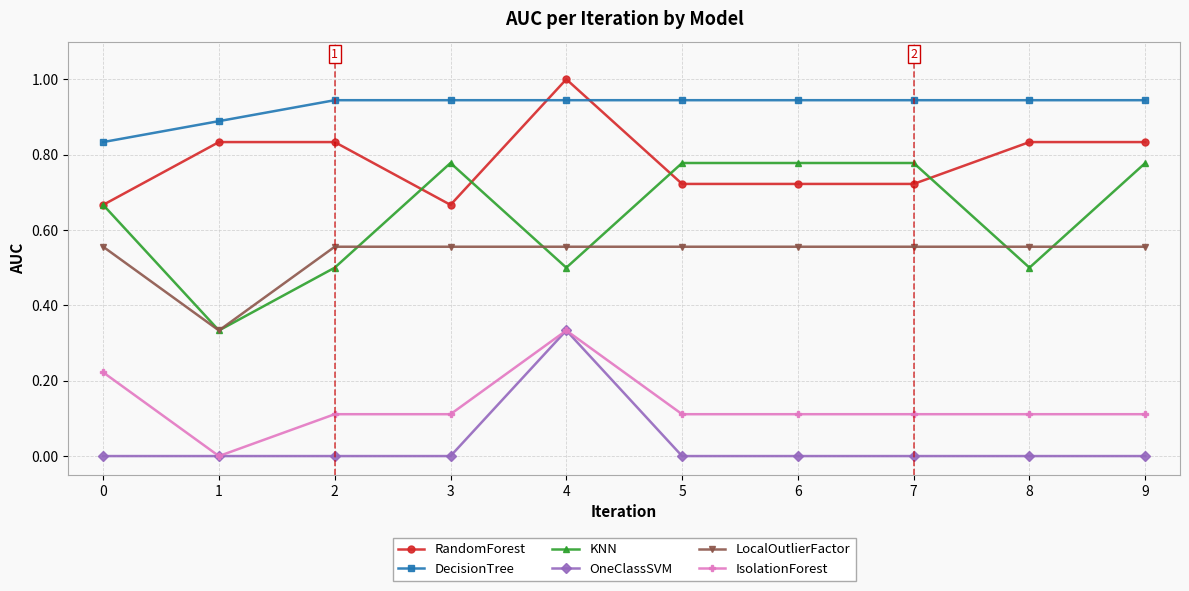

What is the value of the IsolationForest point at the 6th from the left?

0.1